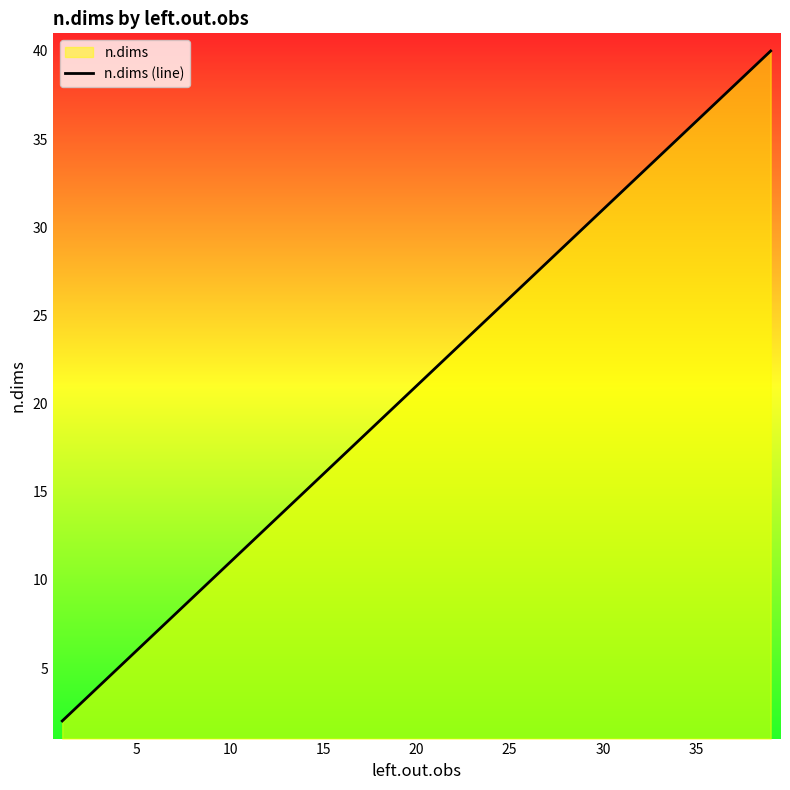

True or false: the data shows 6 at 10.

False